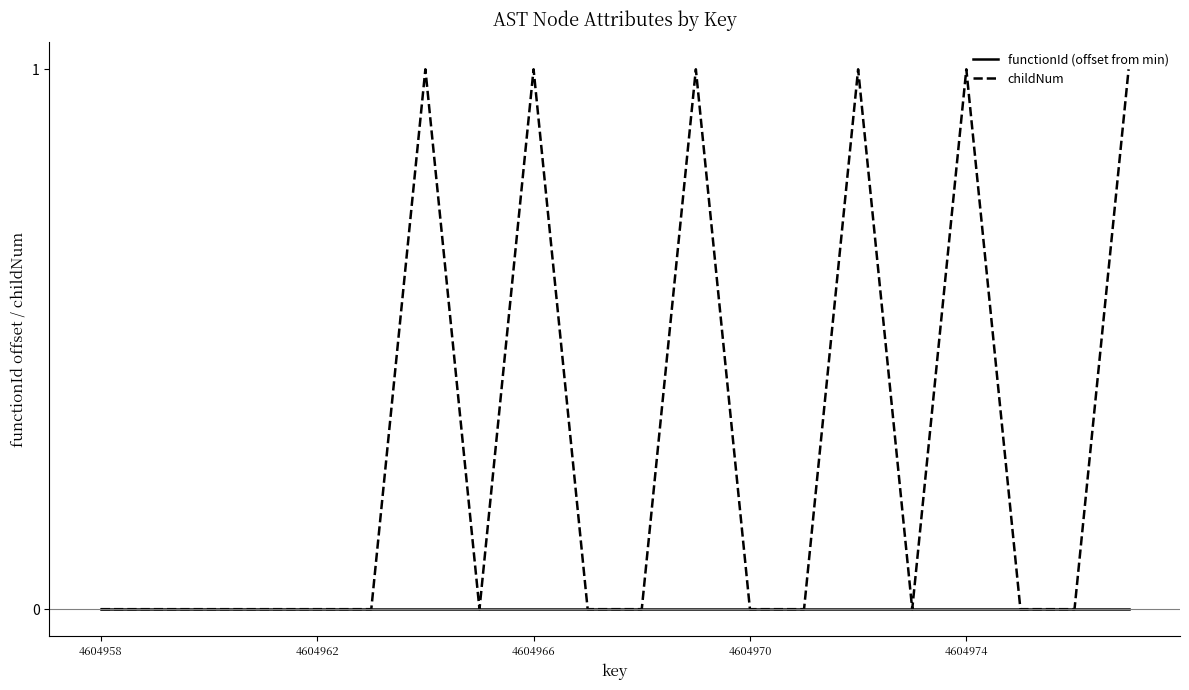

Reading left to right, list all the values displayed in this chart.

functionId (offset from min): 0	0	0	0	0	0	0	0	0	0	0	0	0	0	0	0	0	0	0	0
childNum: 0	0	0	0	0	0	1	0	1	0	0	1	0	0	1	0	1	0	0	1